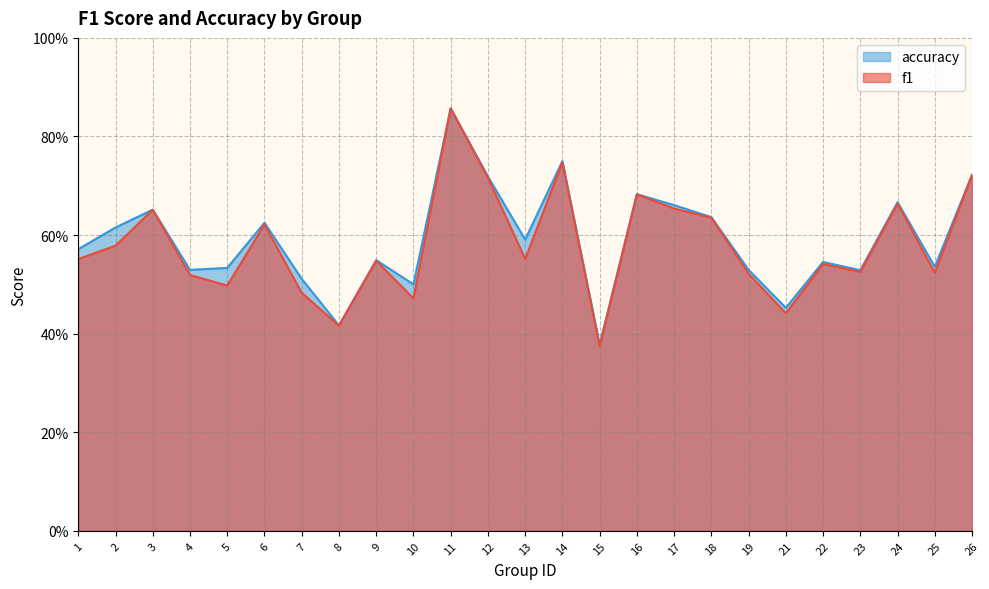

Which series has the widest spread of values?

f1